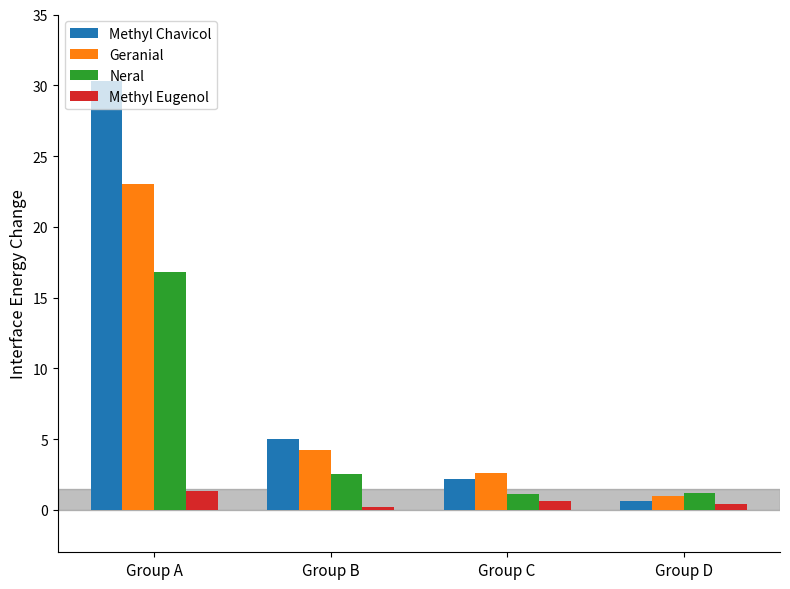

Are the bars horizontal?

No